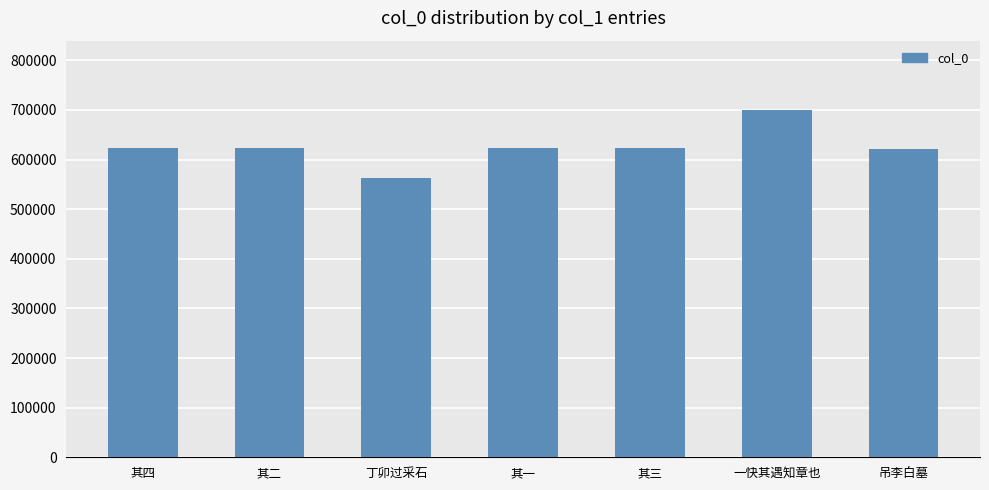

What is the change in value from 其三 to 一快其遇知章也?

+77344